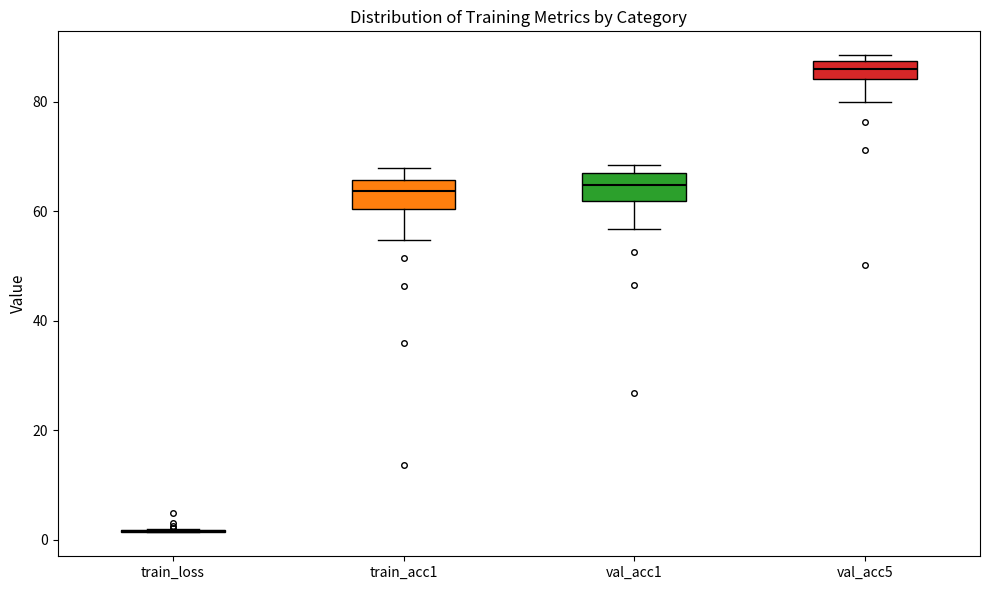

Where does the lower whisker of the box for val_acc1 end on the y-axis? The values are not printed on the chart, so give them approximately, as read against the axis.

56